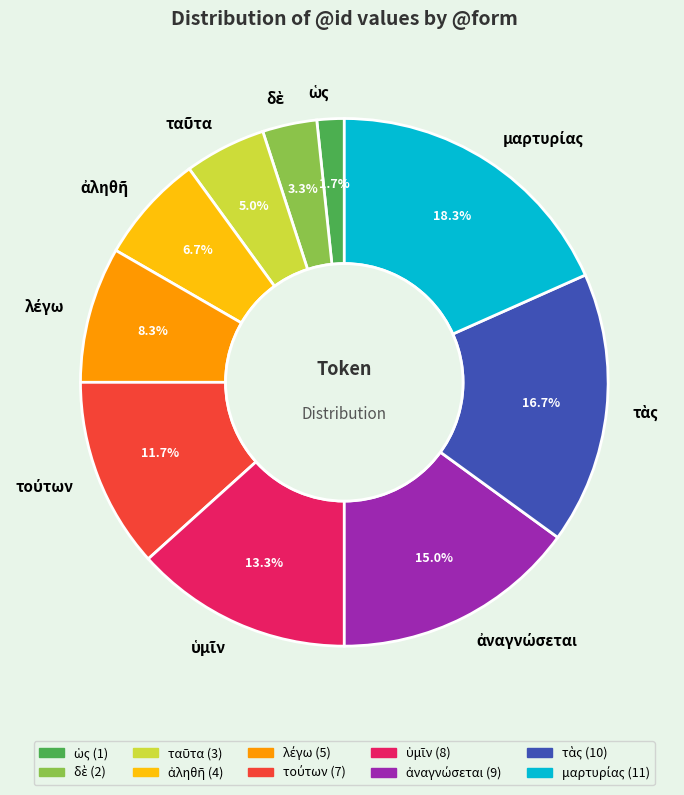

Is there a majority slice in this chart?

No